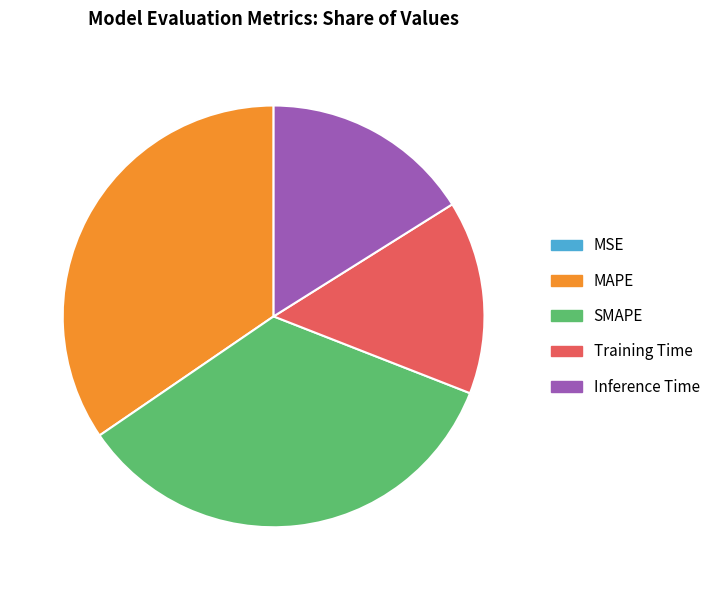

Is it true that MAPE is 35% of the pie?

True